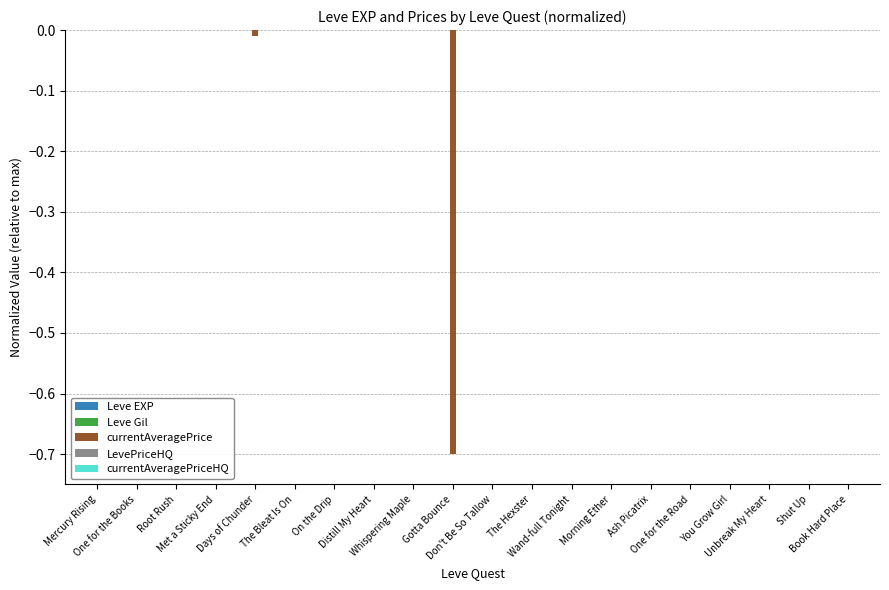

How many series are shown in this chart?

5